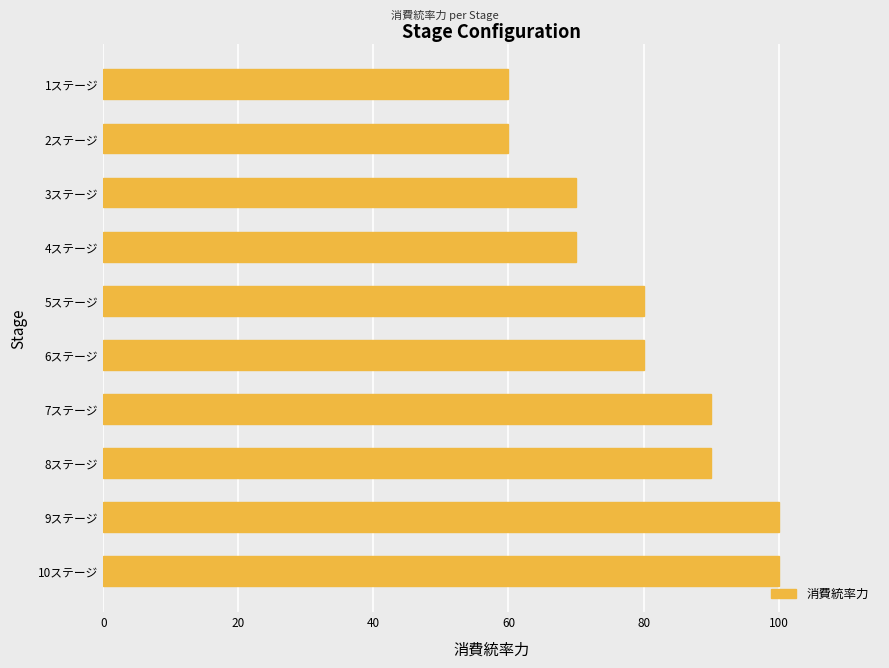

The chart shows a value of 90 at 7ステージ. True or false?

True